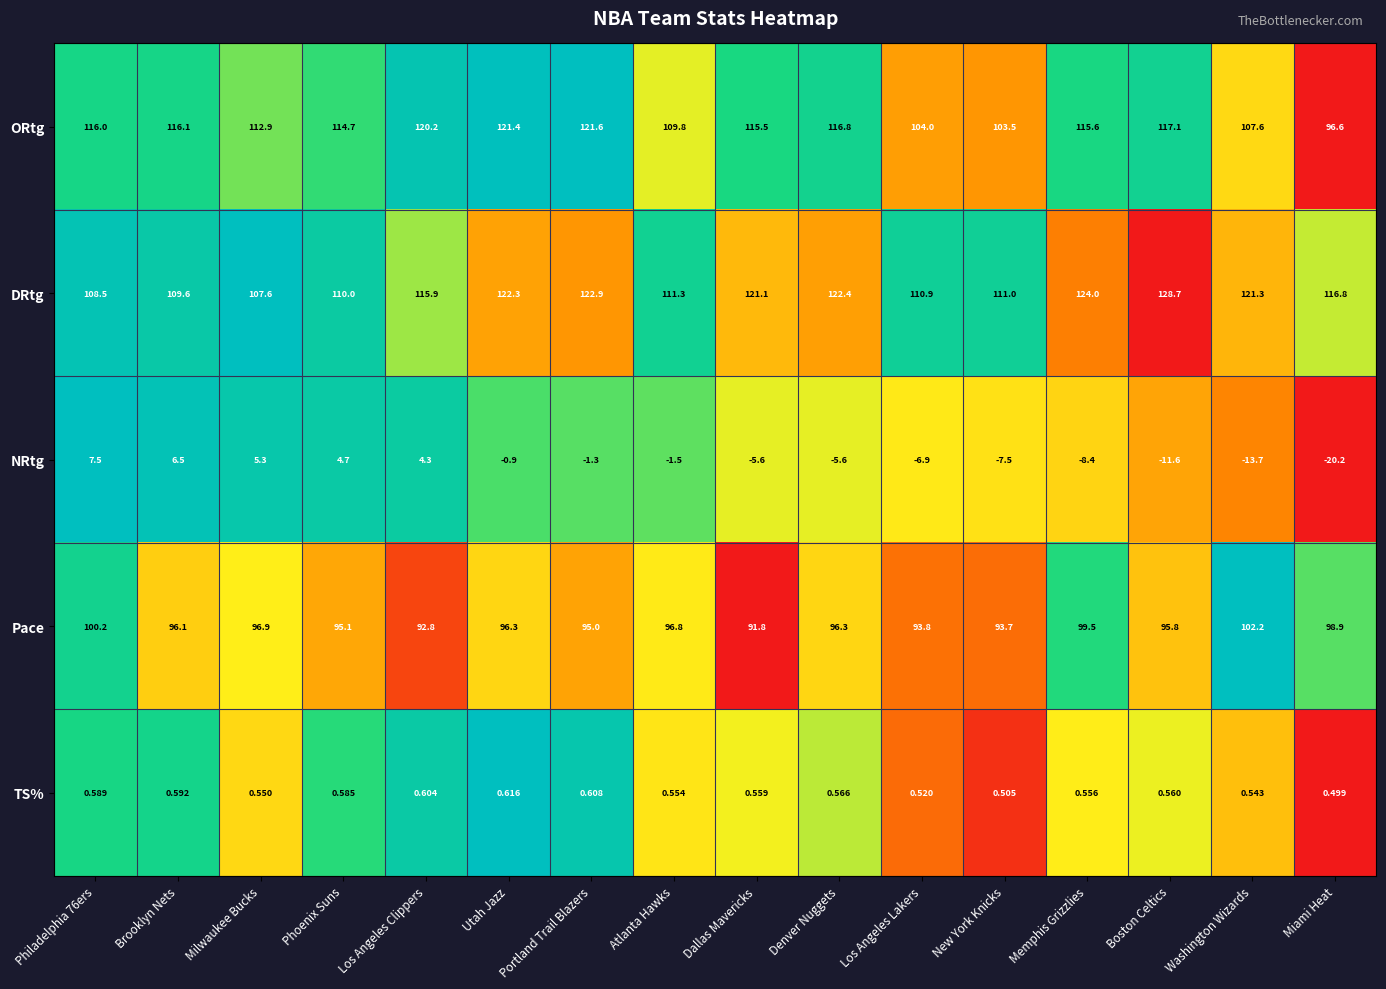

Which series has the widest spread of values?

NRtg